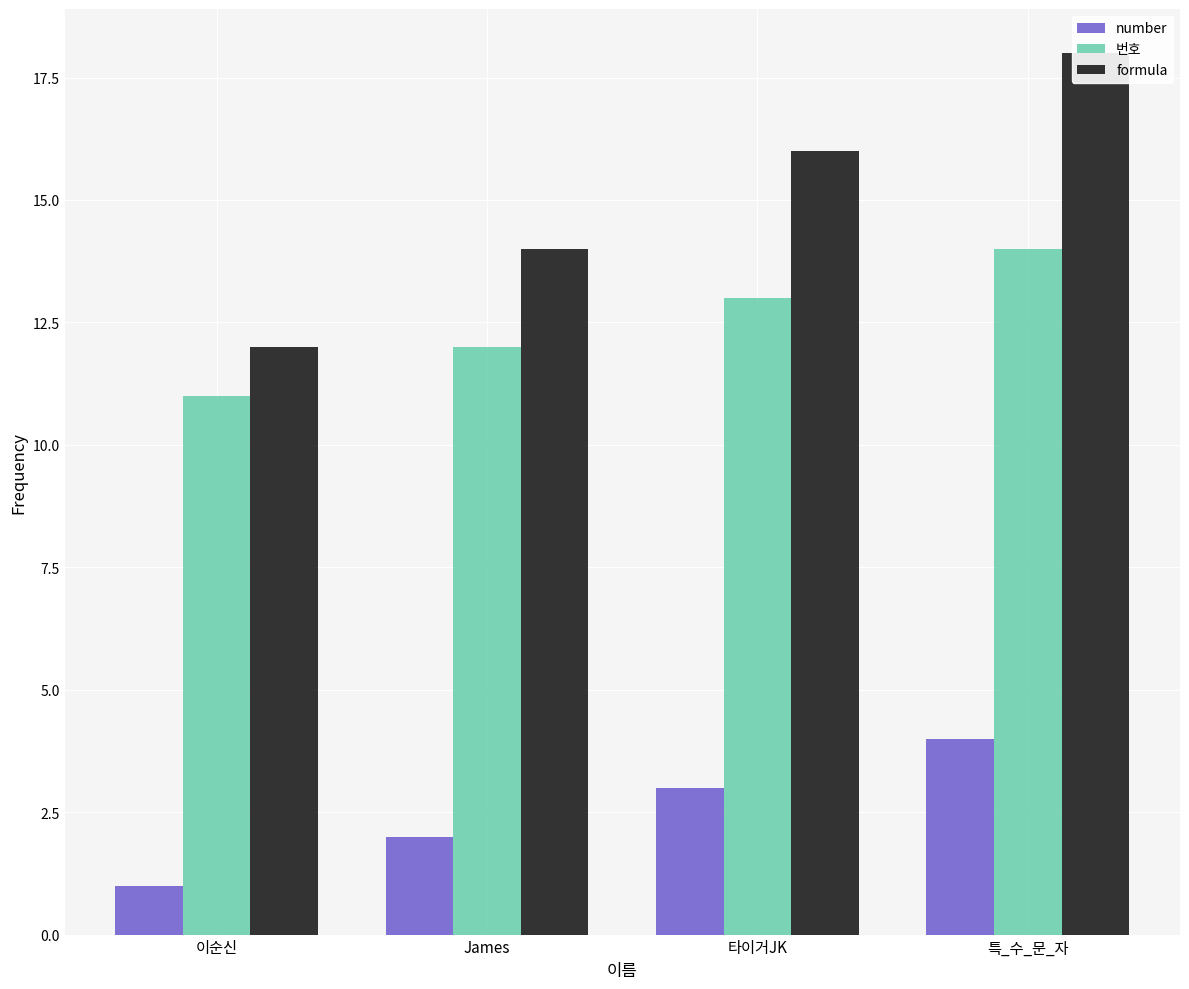

Reading right to left, what are all the values shown in this chart?

number: 특_수_문_자=4	타이거JK=3	James=2	이순신=1
번호: 특_수_문_자=14	타이거JK=13	James=12	이순신=11
formula: 특_수_문_자=18	타이거JK=16	James=14	이순신=12